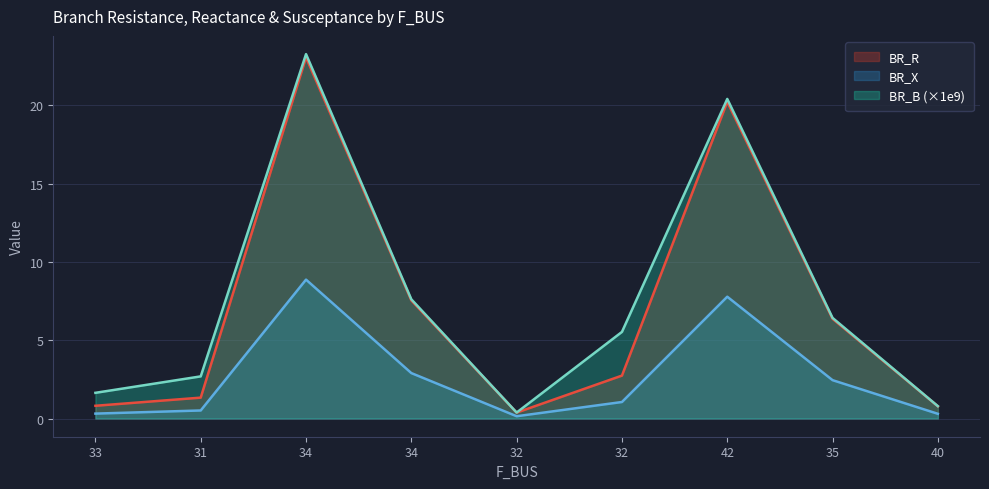

True or false: BR_X and BR_R cross at least once.

False